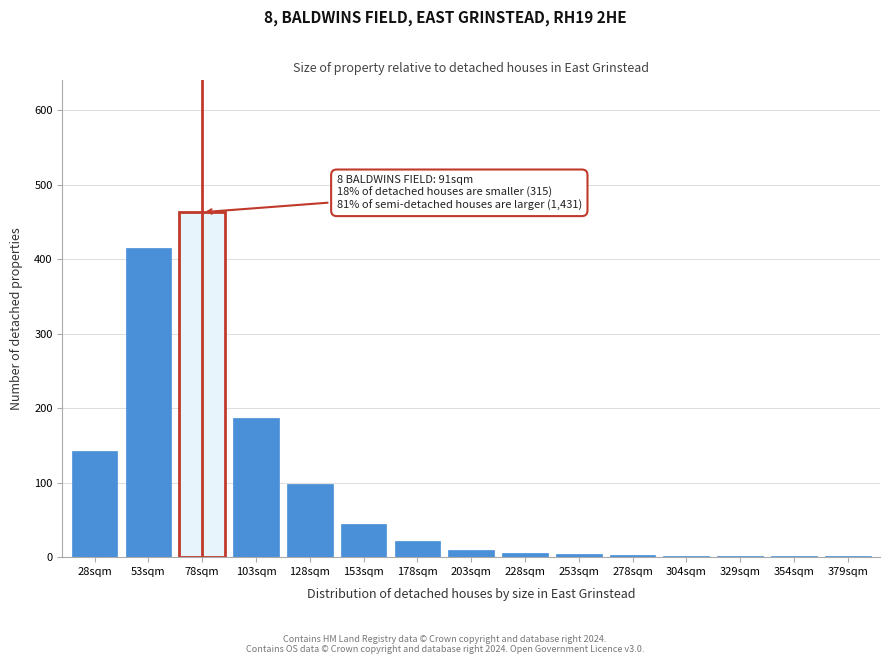

What is the sum of all values?

1400